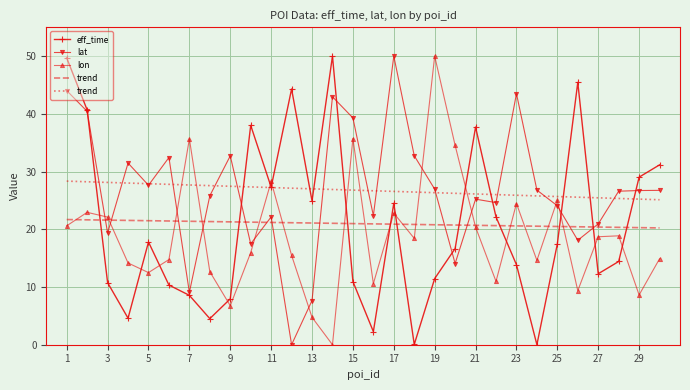

What is the highest value of the lat series?

50.0